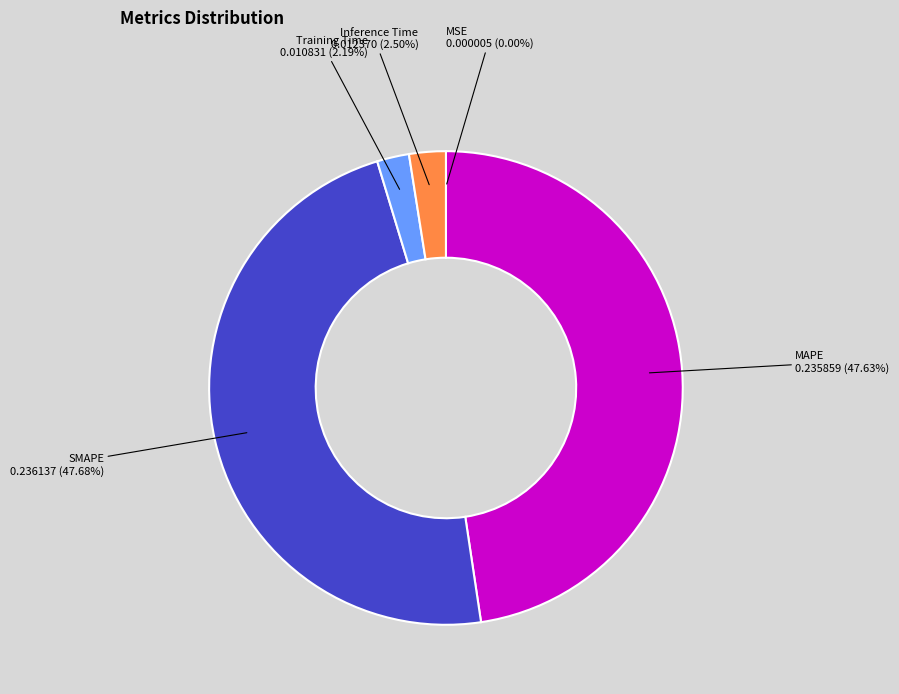

Do MAPE and SMAPE together represent more than half of the pie?

Yes